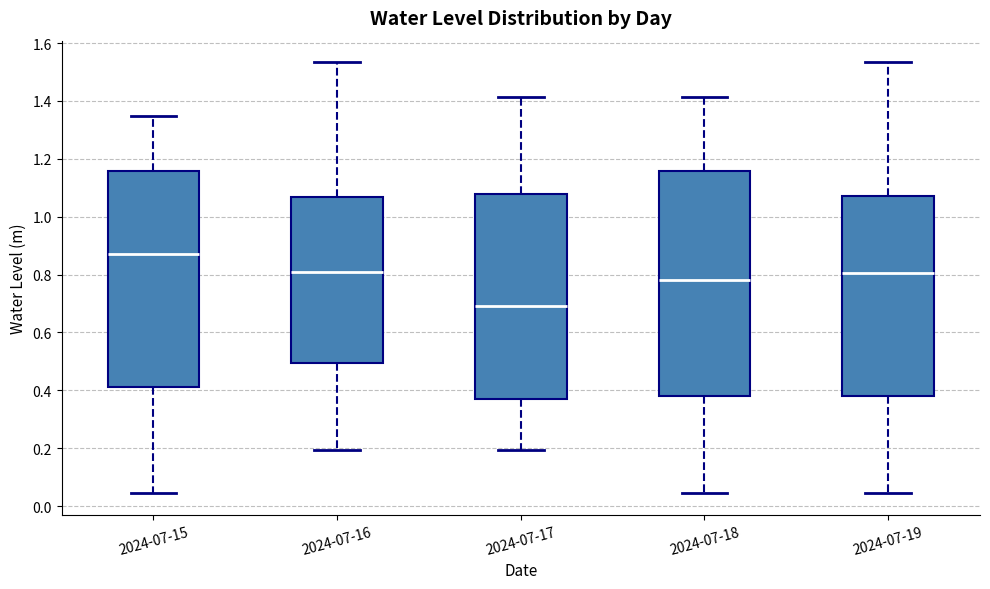

Which box's median line is the lowest?

2024-07-17